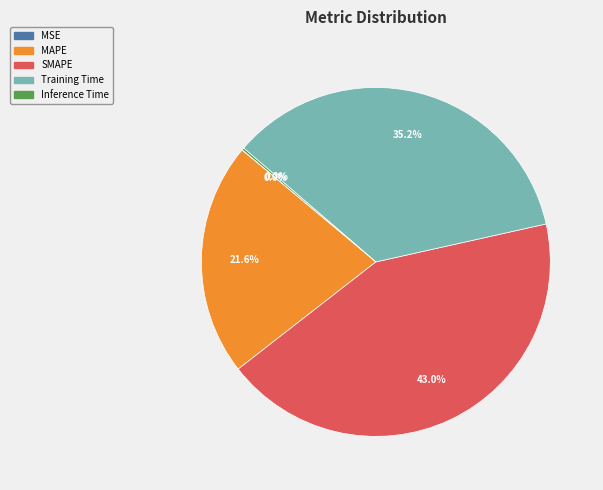

Does any single category account for the majority?

No